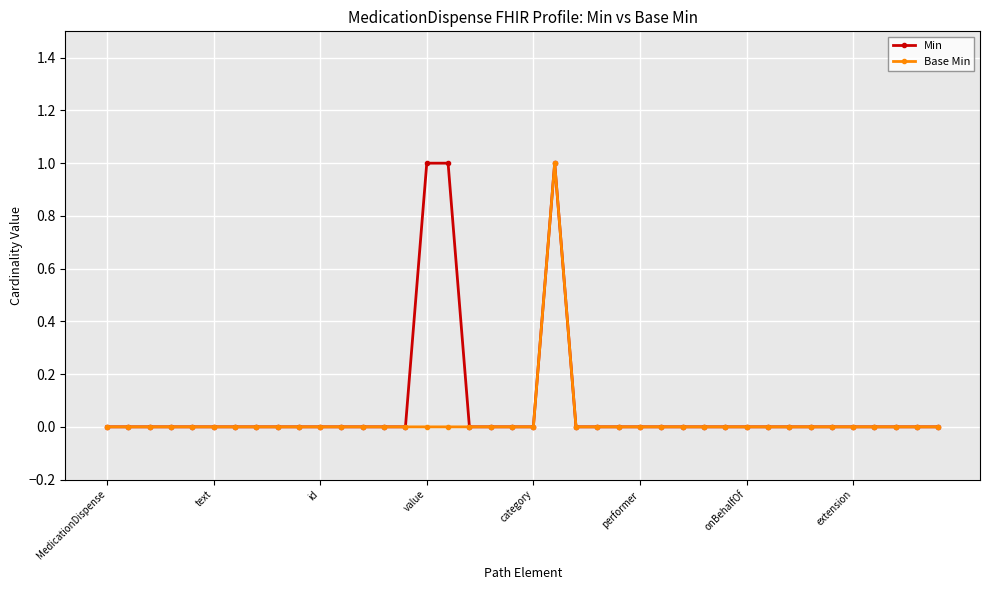

Is this an area chart (filled region under the line)?

No